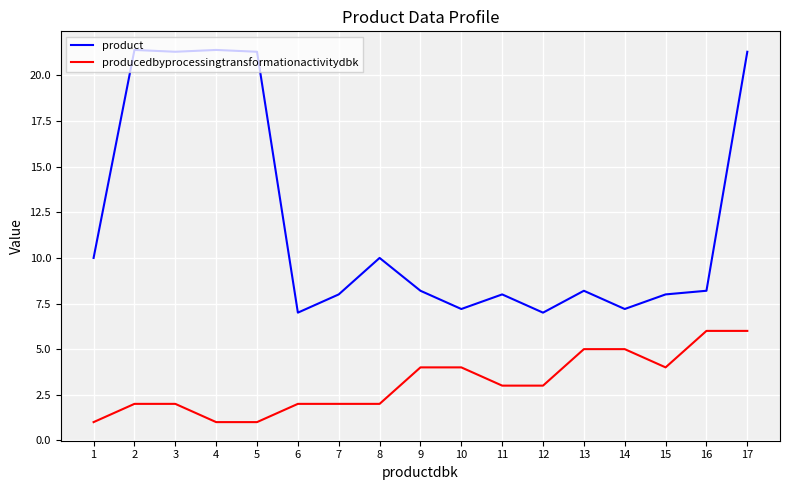

Does the chart display data point markers on the line(s)?

No